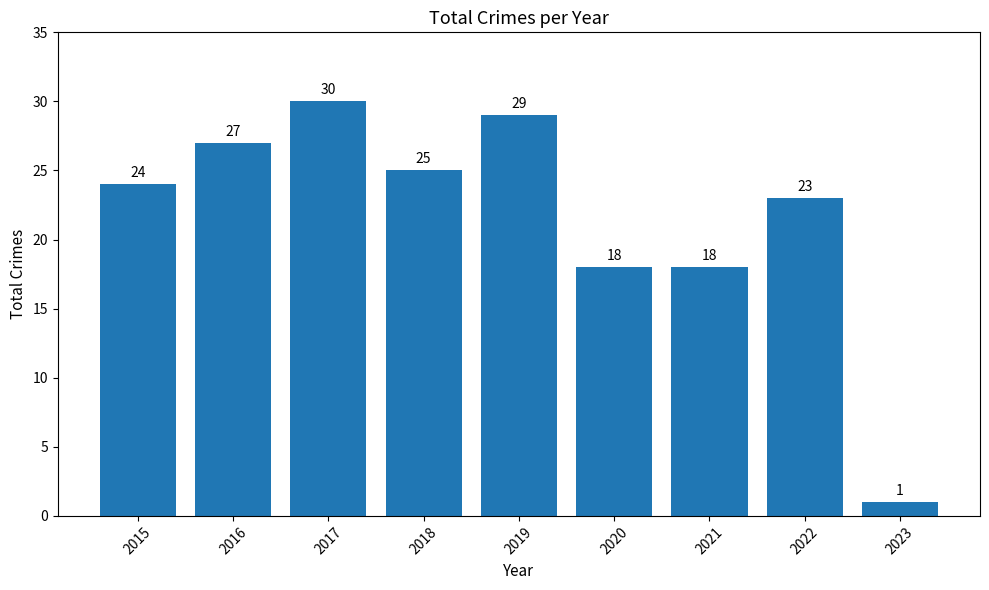

How many series are shown in this chart?

1